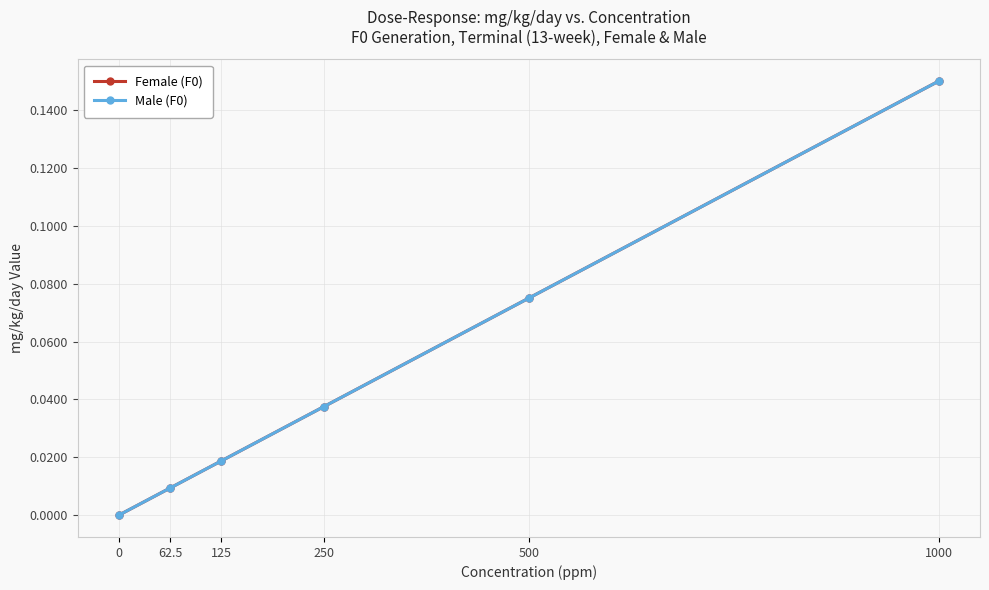

Reading left to right, list all the values displayed in this chart.

Female (F0): 0.0	0.0	0.0	0.0	0.1	0.1
Male (F0): 0.0	0.0	0.0	0.0	0.1	0.1